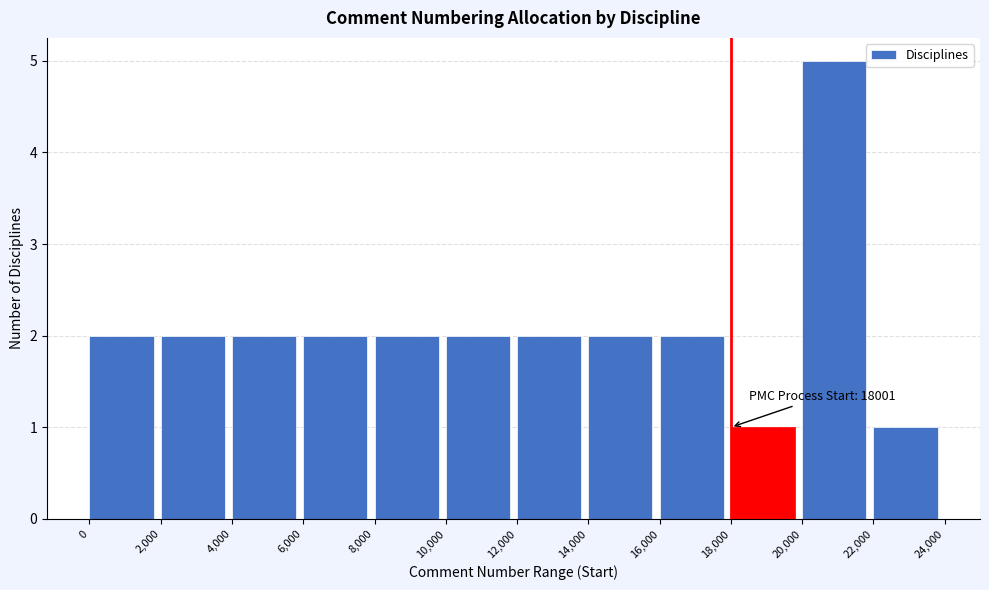

Which range on the x-axis has the tallest bar?

20,000 to 22,000